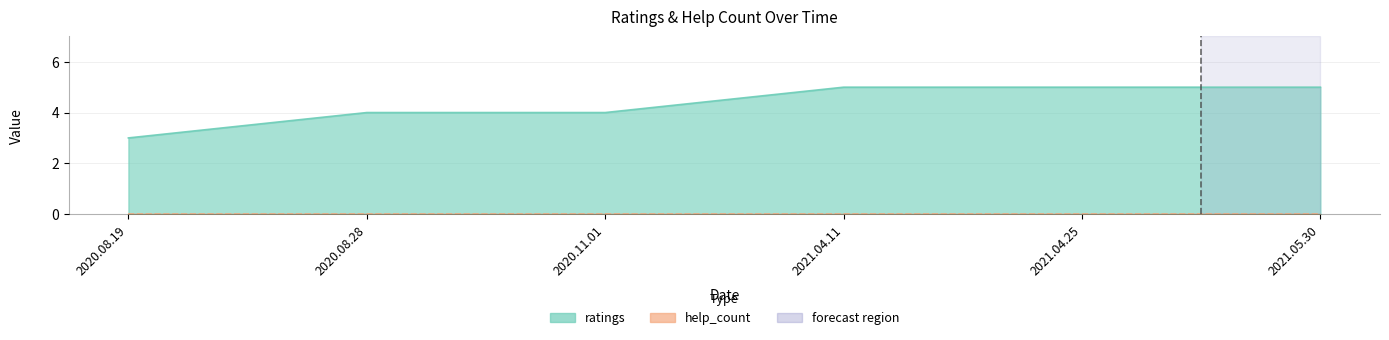

True or false: the data shows 5 at 2021.05.30.

True